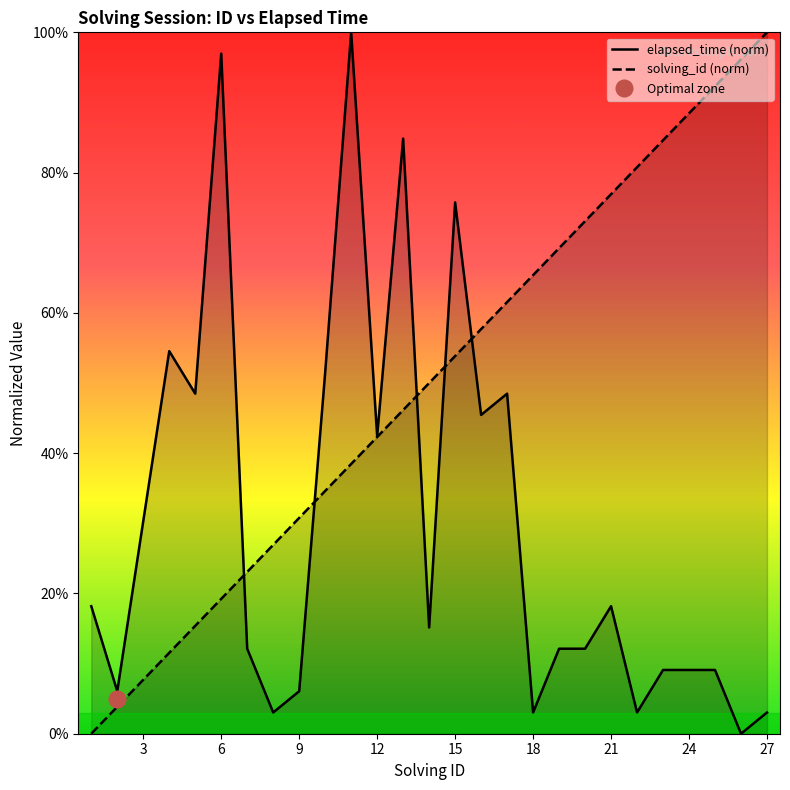

The value of solving_id (norm) at 18 is 21.0. True or false?

False